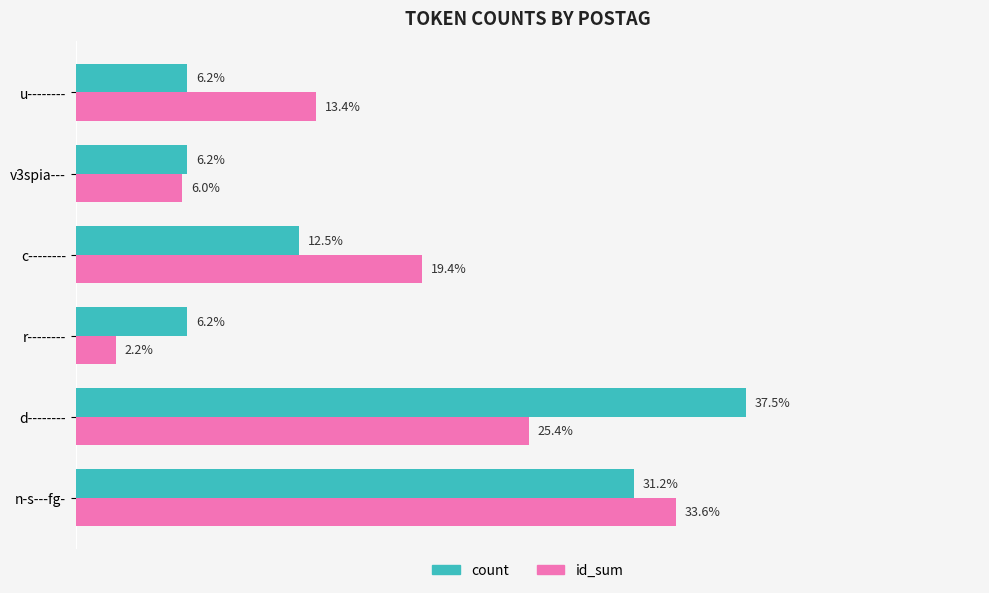

Which series changed the most between r-------- and u--------?

id_sum